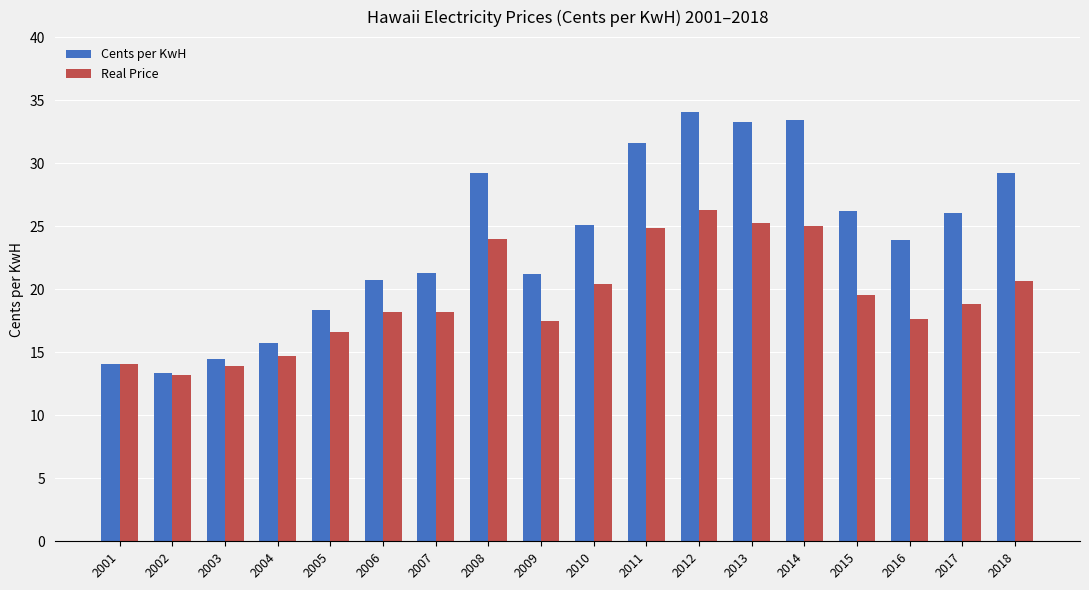

Is the value of Real Price at 2003 greater than the value of Cents per KwH at 2007?

No